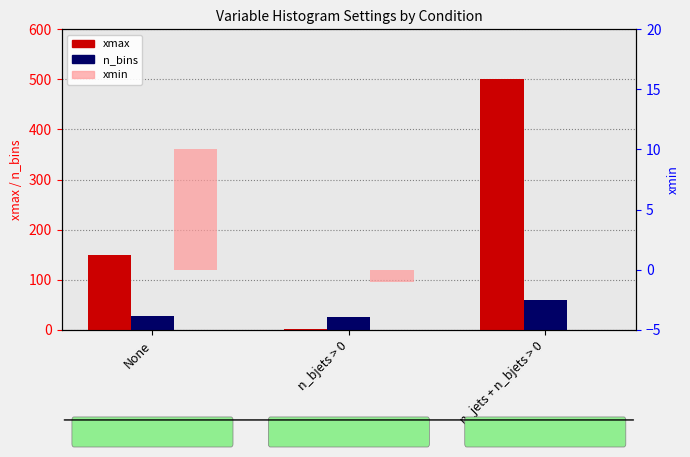

Is it true that xmin equals 14 at None?

False